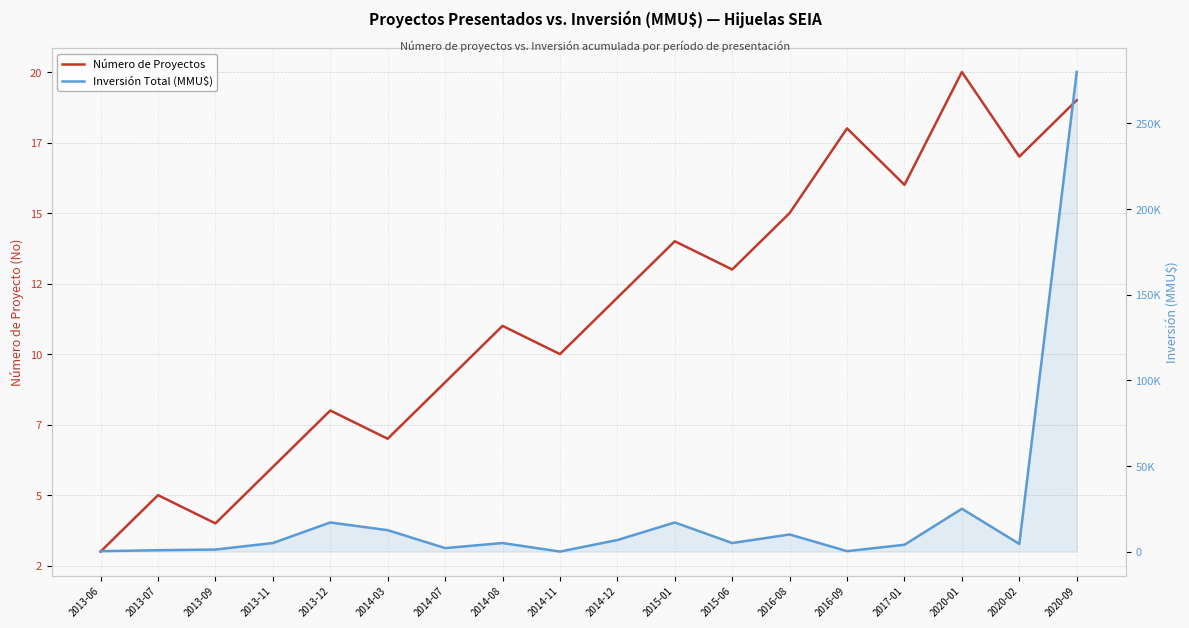

What are all the series names shown in the legend?

Número de Proyectos, Inversión Total (MMU$)